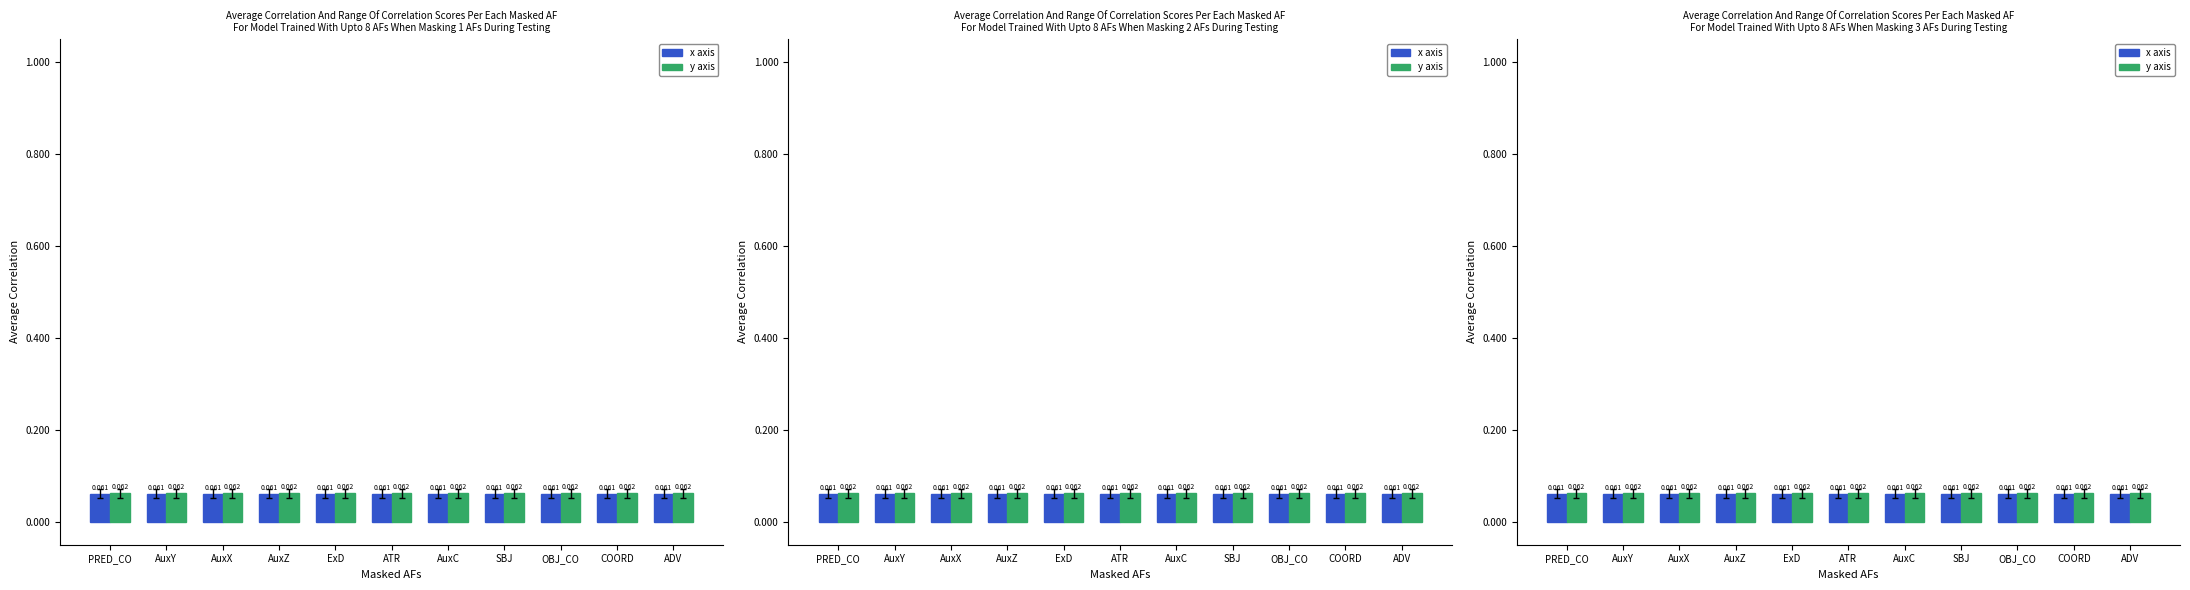

What is the greatest value displayed?

0.1